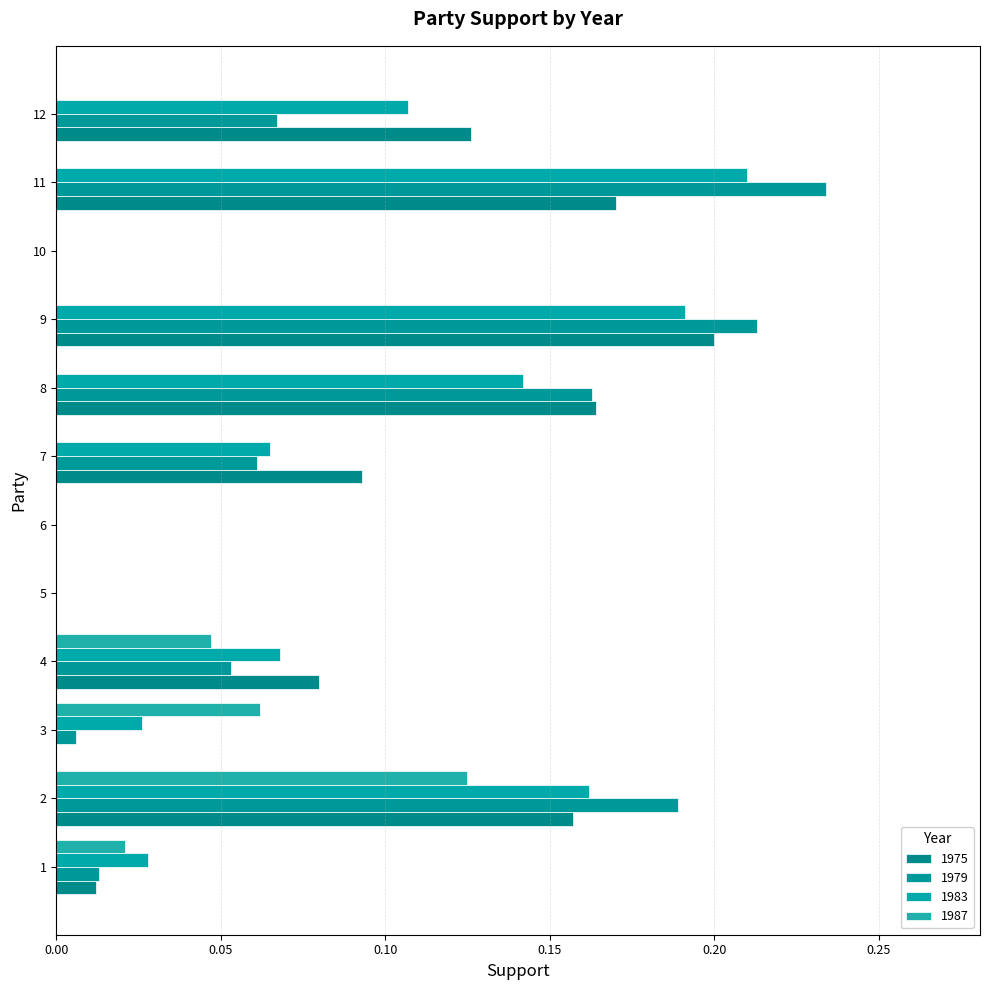

What is the difference between the highest and lowest values at 11?

0.2